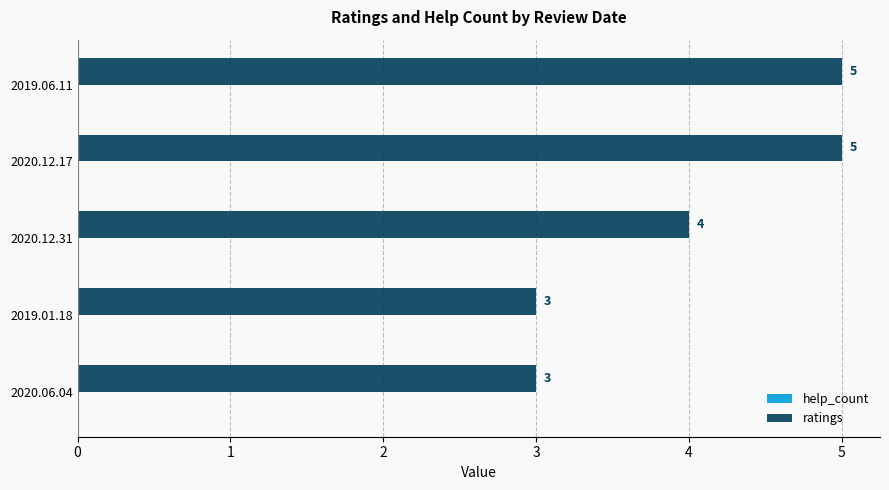

What is the sum of the values at 2019.06.11 and 2020.12.31?

9